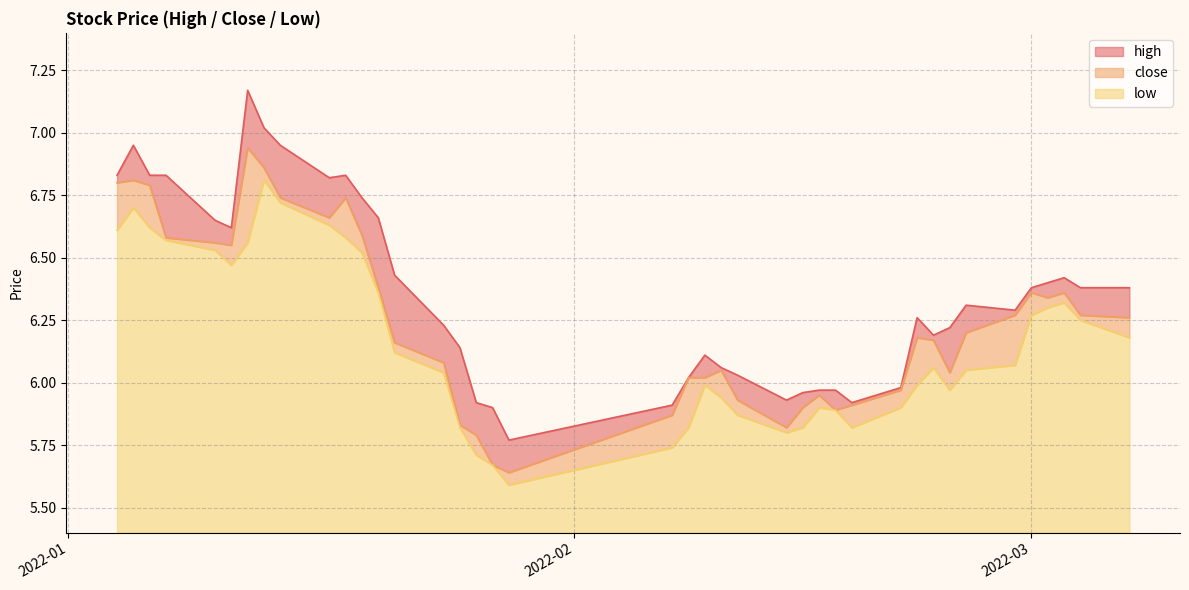

Between 2022-02-07 and 2022-02-14, which series saw the biggest shift?

low